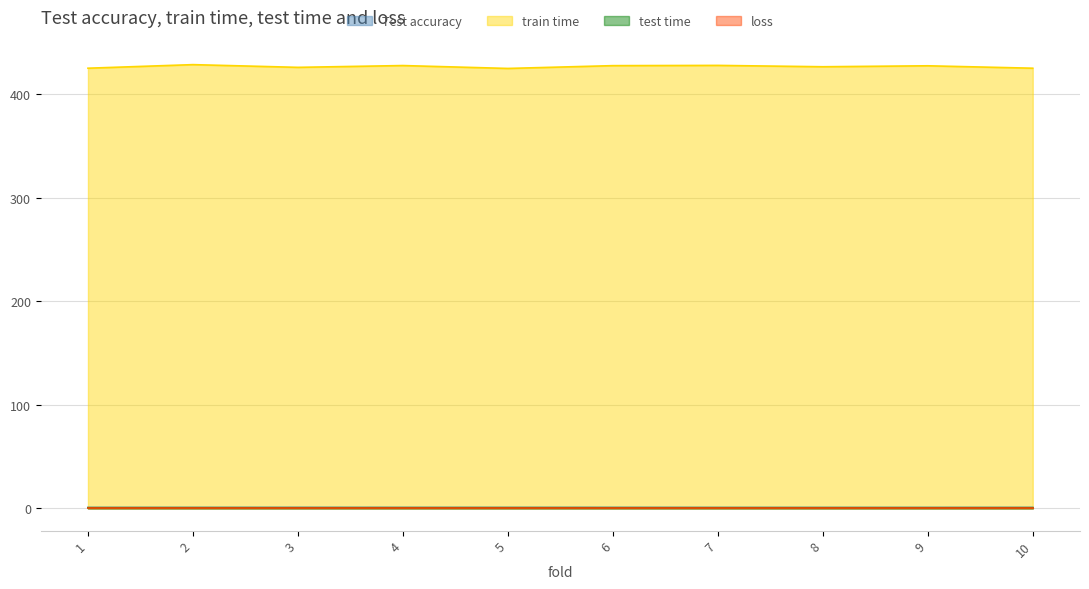

List the series in order of their peak value, lowest first.

loss, test time, Test accuracy, train time